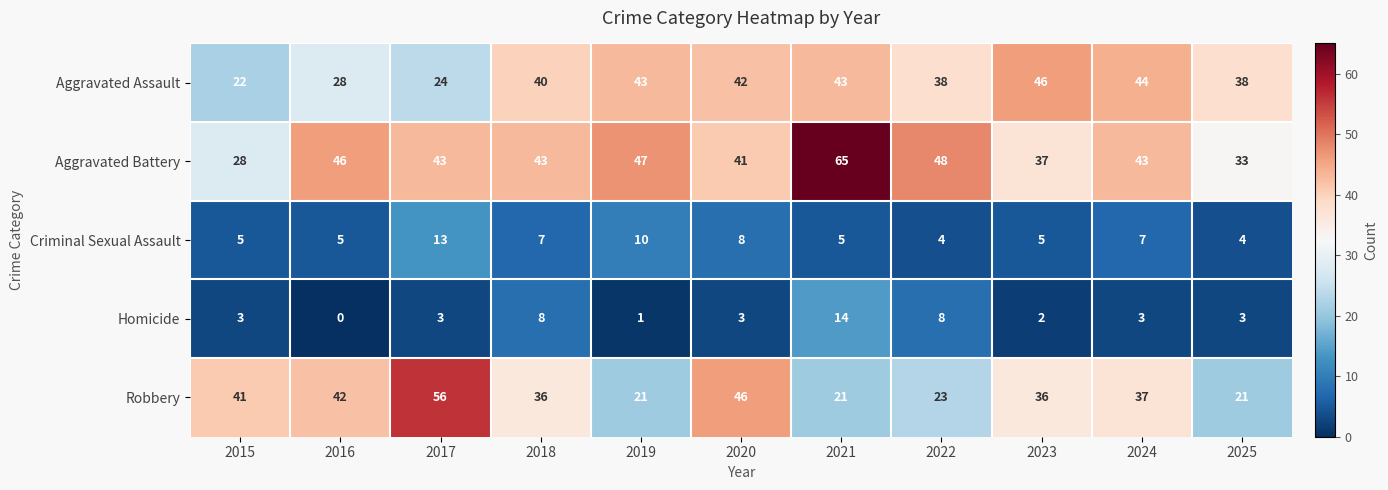

At how many categories does at least one series exceed 36?

11